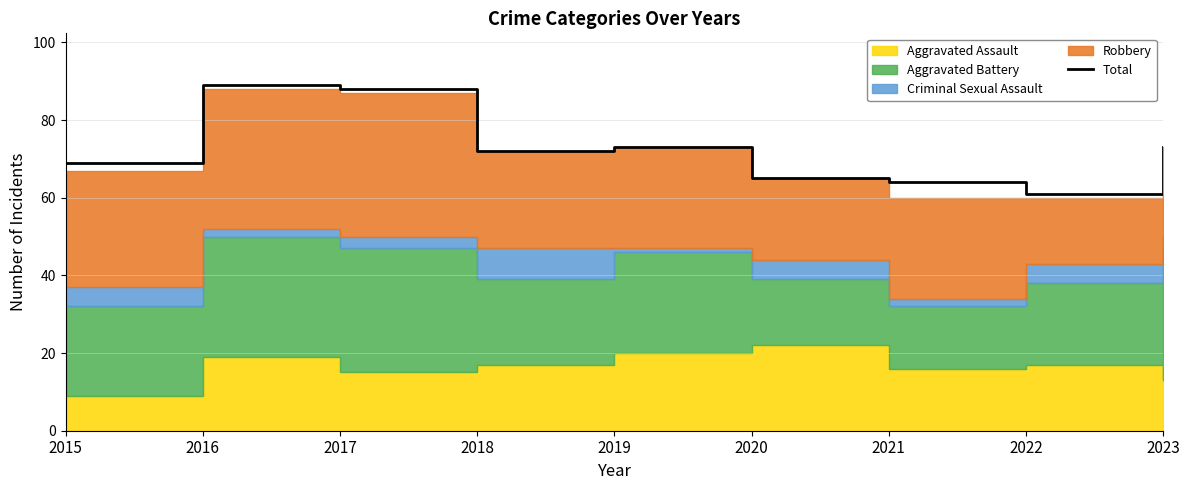

What is the average value?

73